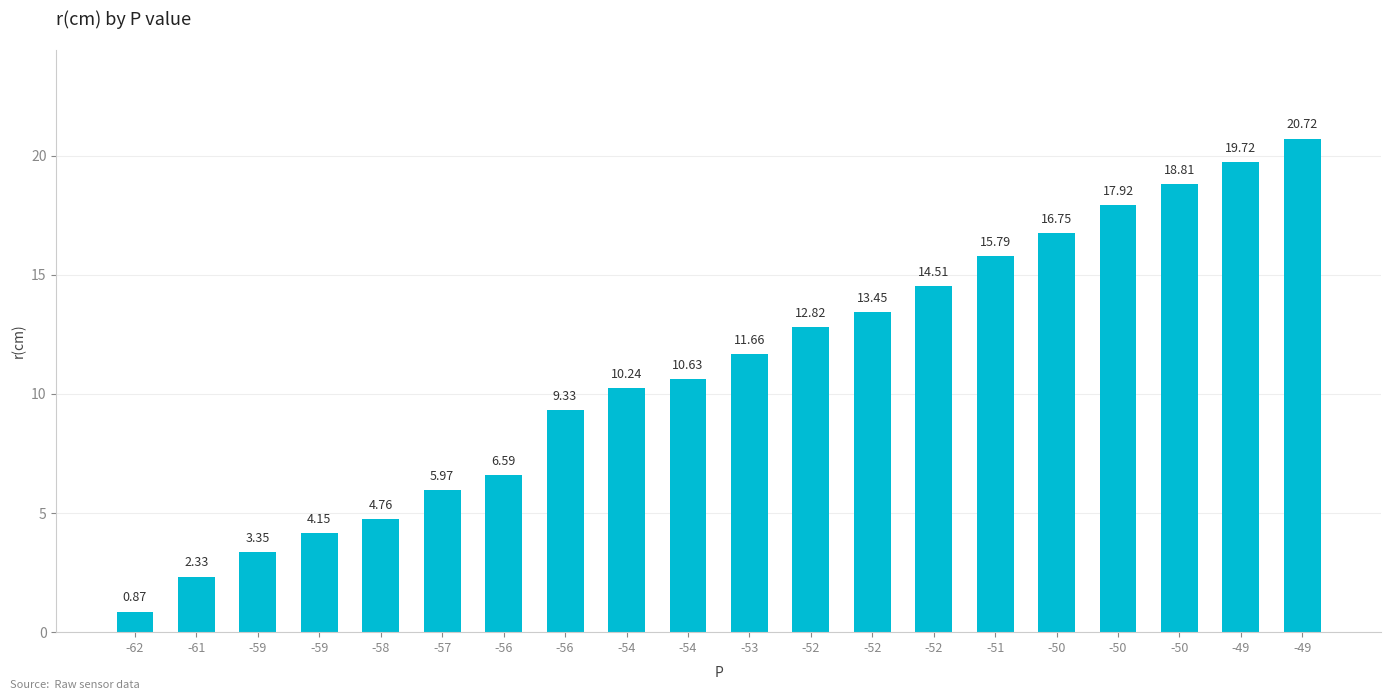

How many bars are there in total?

20